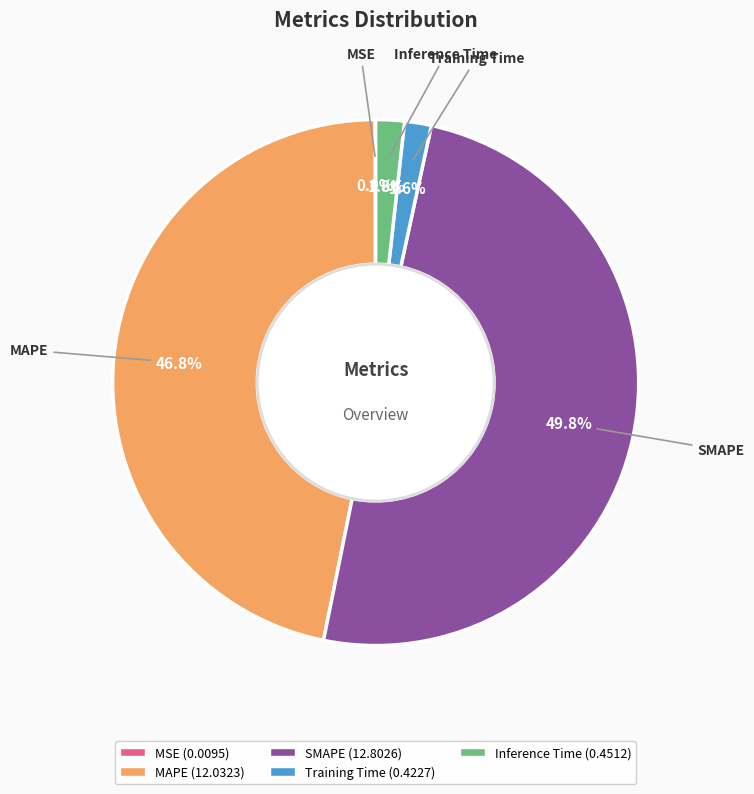

Is the sum of SMAPE and Inference Time greater than half?

Yes